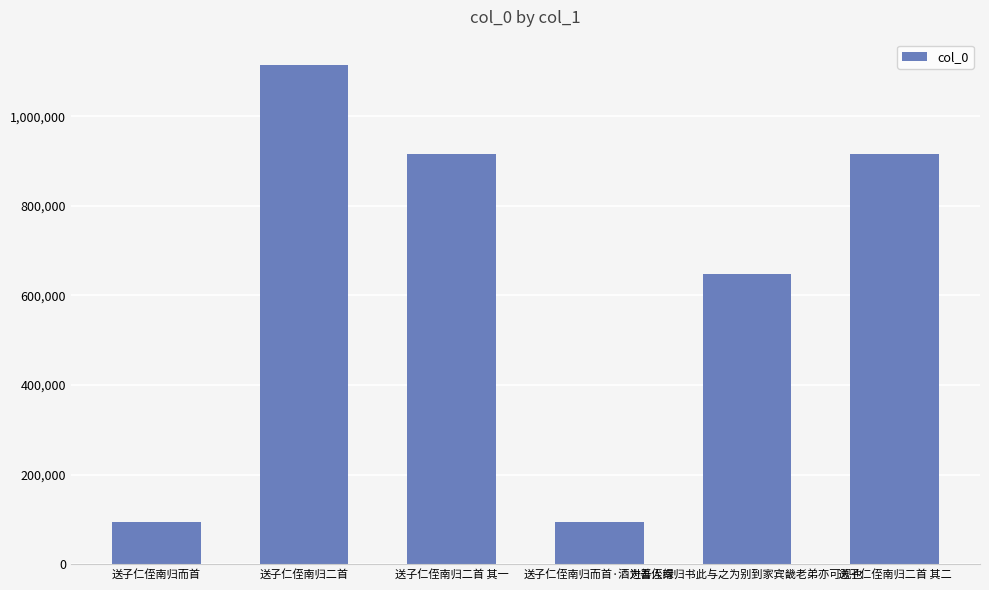

How many bars are there in total?

6